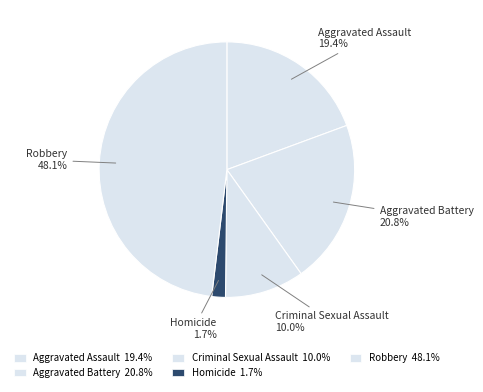

How many slices are in this pie chart?

5